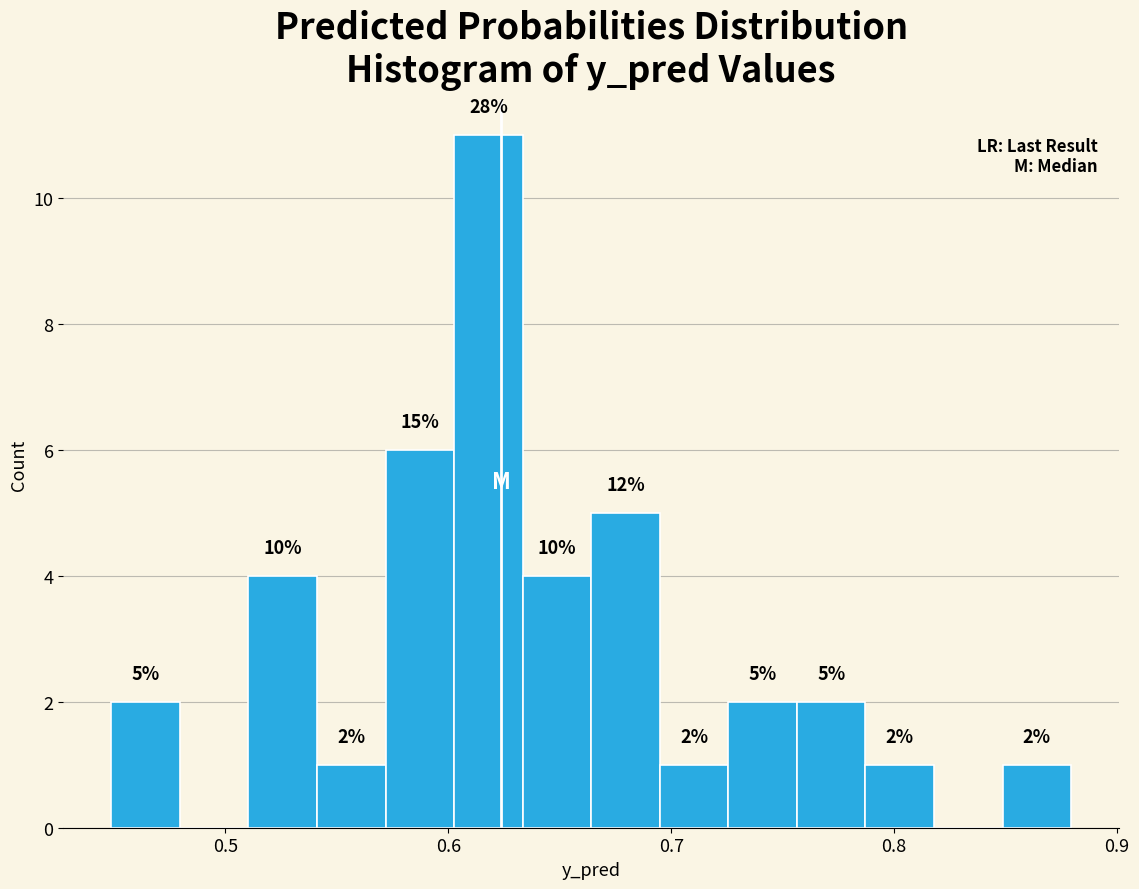

Around what value on the x-axis is the tallest bar? Give the approximate position of its centre, as read against the axis.

0.62